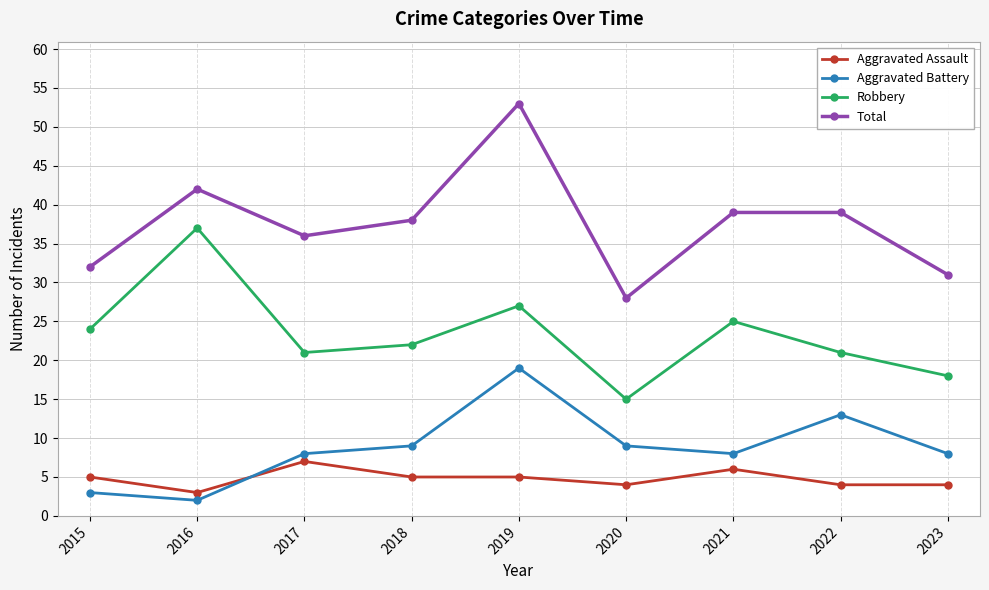

What is the difference between the highest and lowest values at 2016?

40